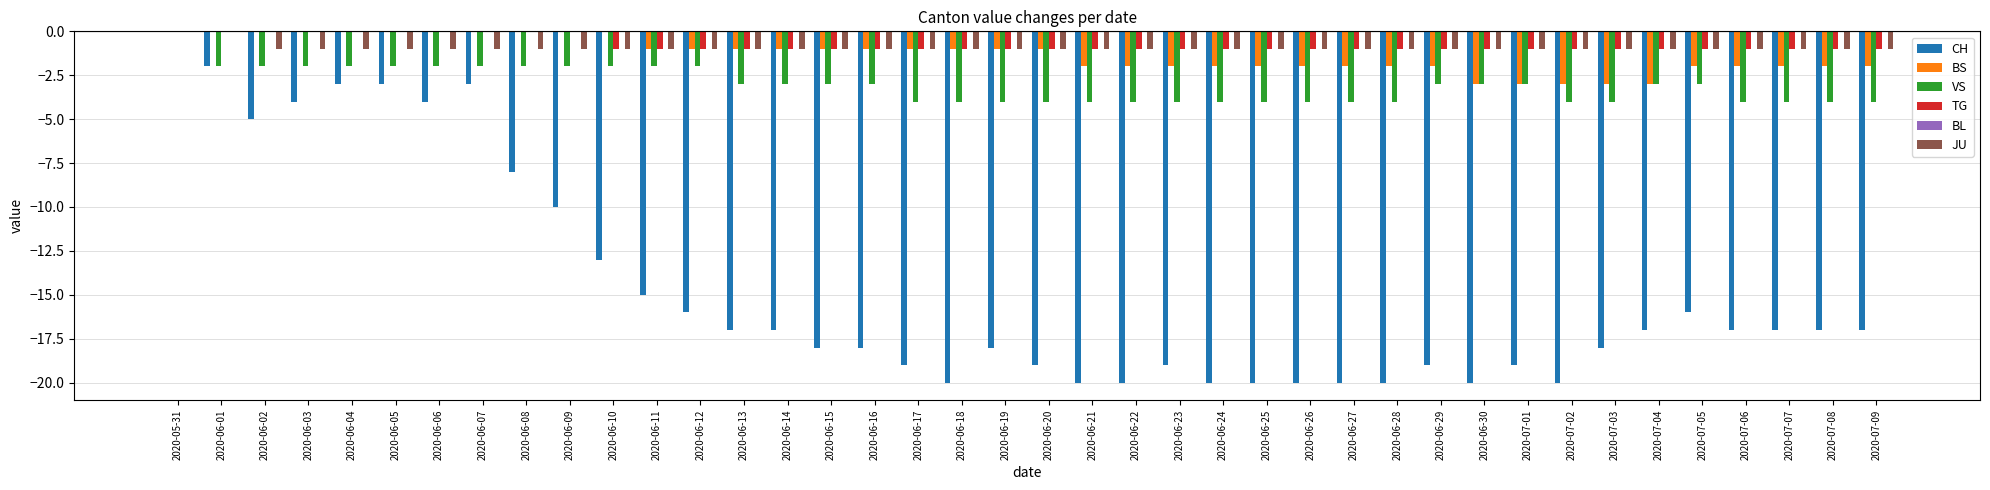

How many TG values are between -1 and 0?

40